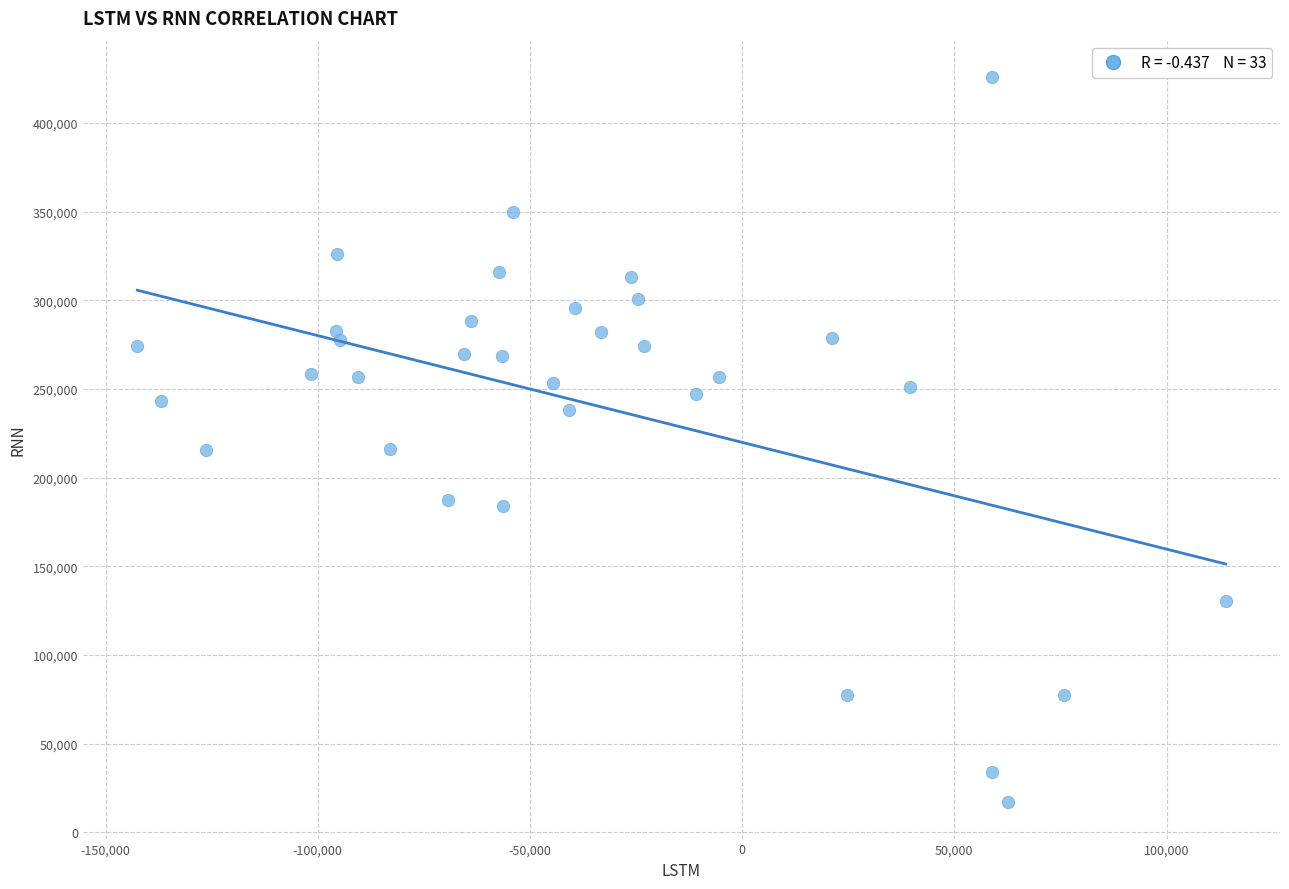

What is the range of Y values (max minus min)?

408964.5